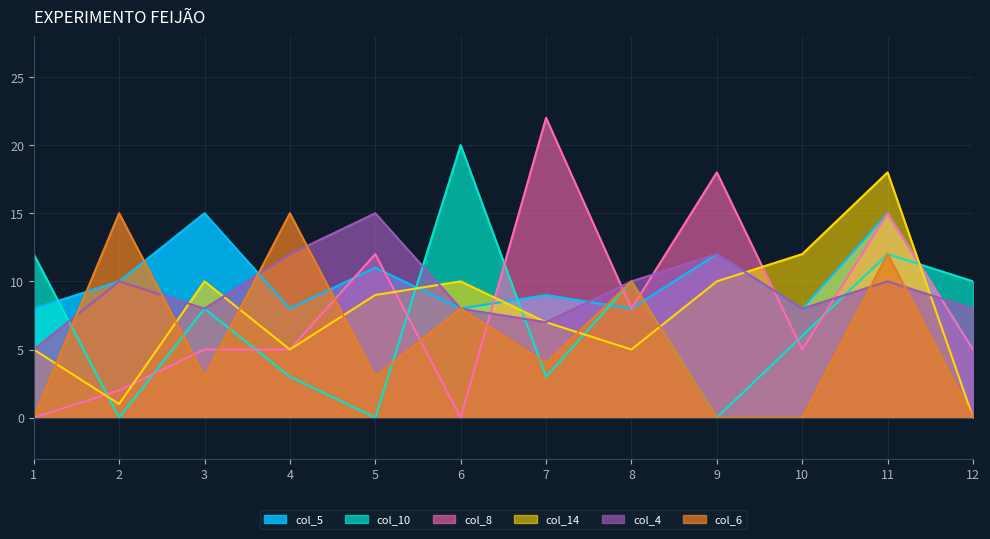

In col_6, how many points are higher than both neighbors (excluding endpoints)?

5